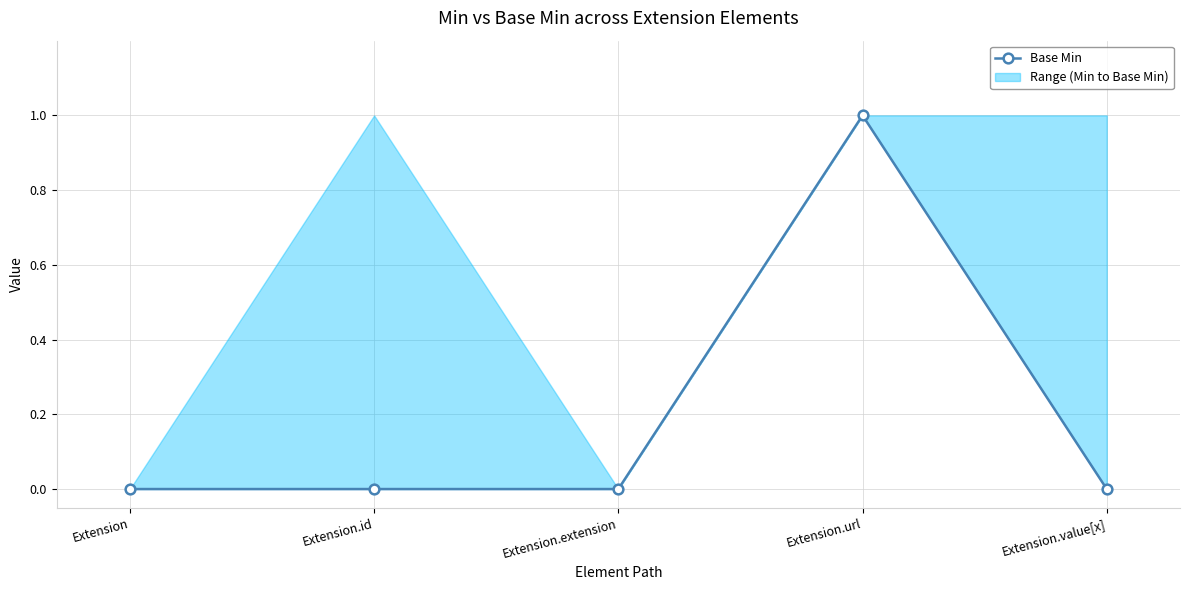

How many lines are shown in the chart?

1